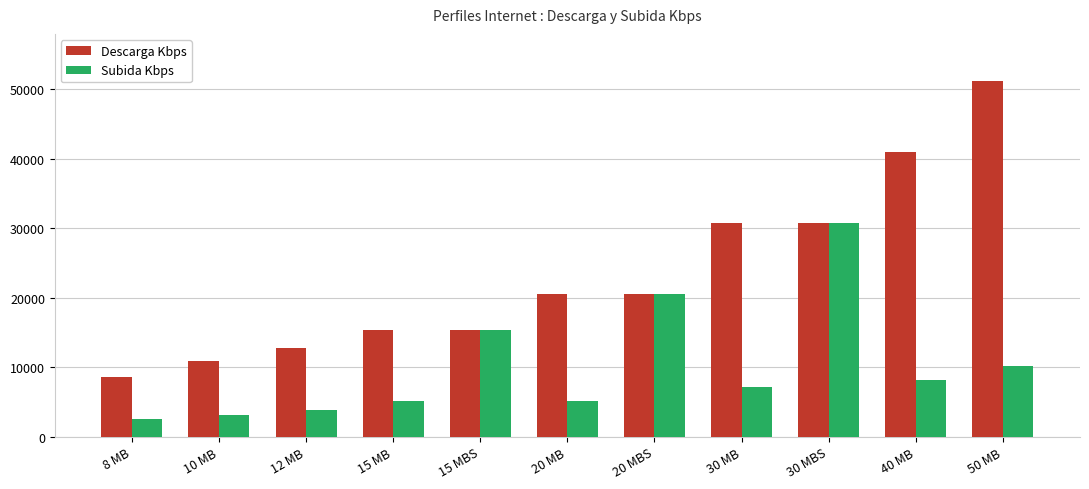

What is the label of the 1st bar from the right?

50 MB